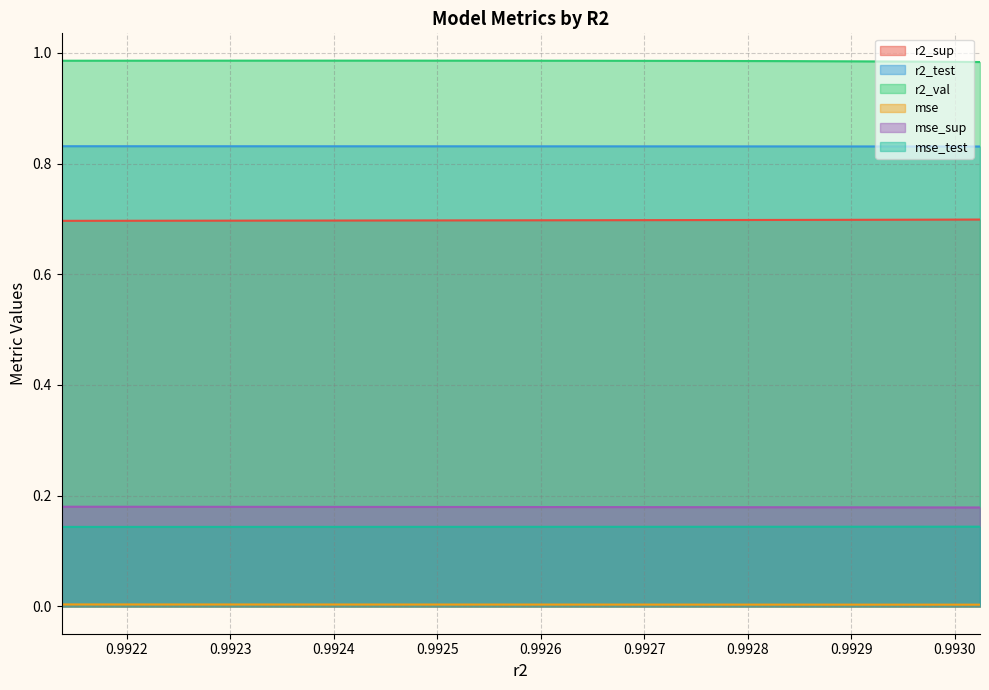

The value of r2_test at model_4_27_6 is 0.3. True or false?

False